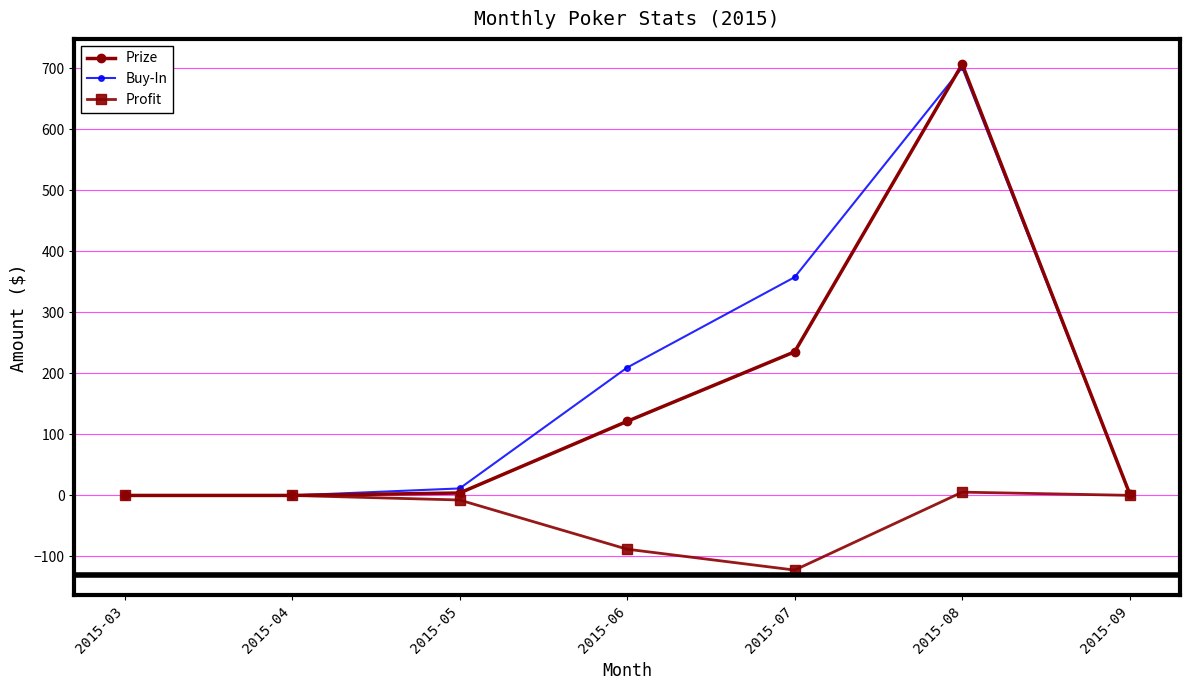

Is it true that Prize equals 77.3 at 2015-07?

False